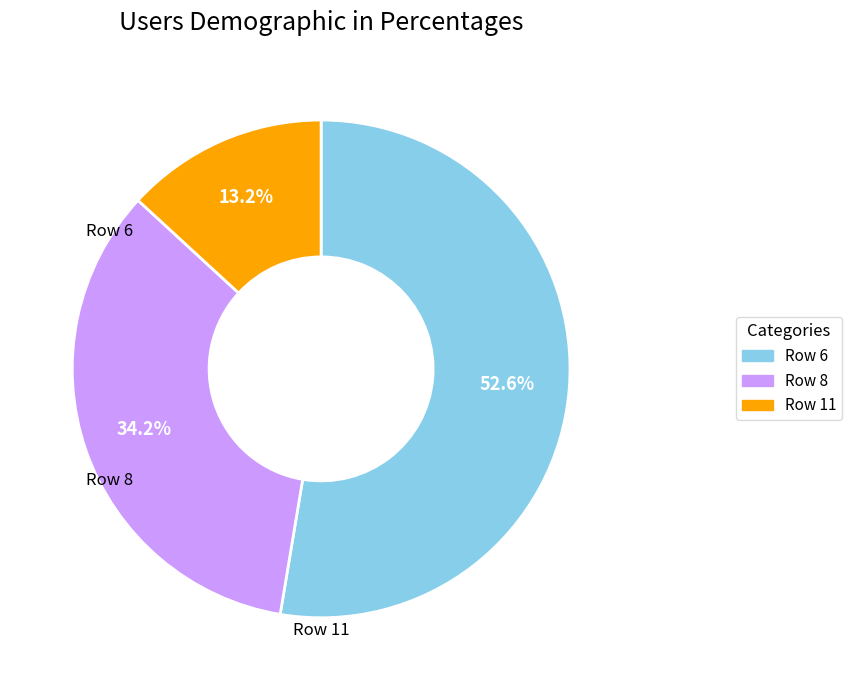

True or false: Row 6 accounts for 53% of the total.

True